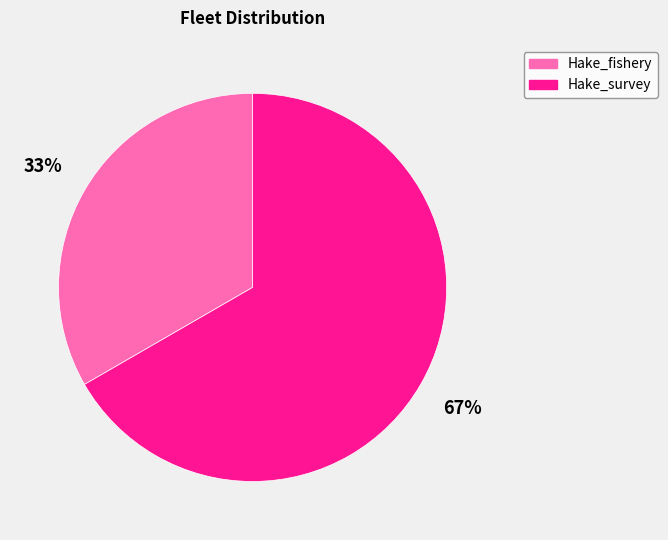

To the nearest percent, what is the average slice percentage?

50%